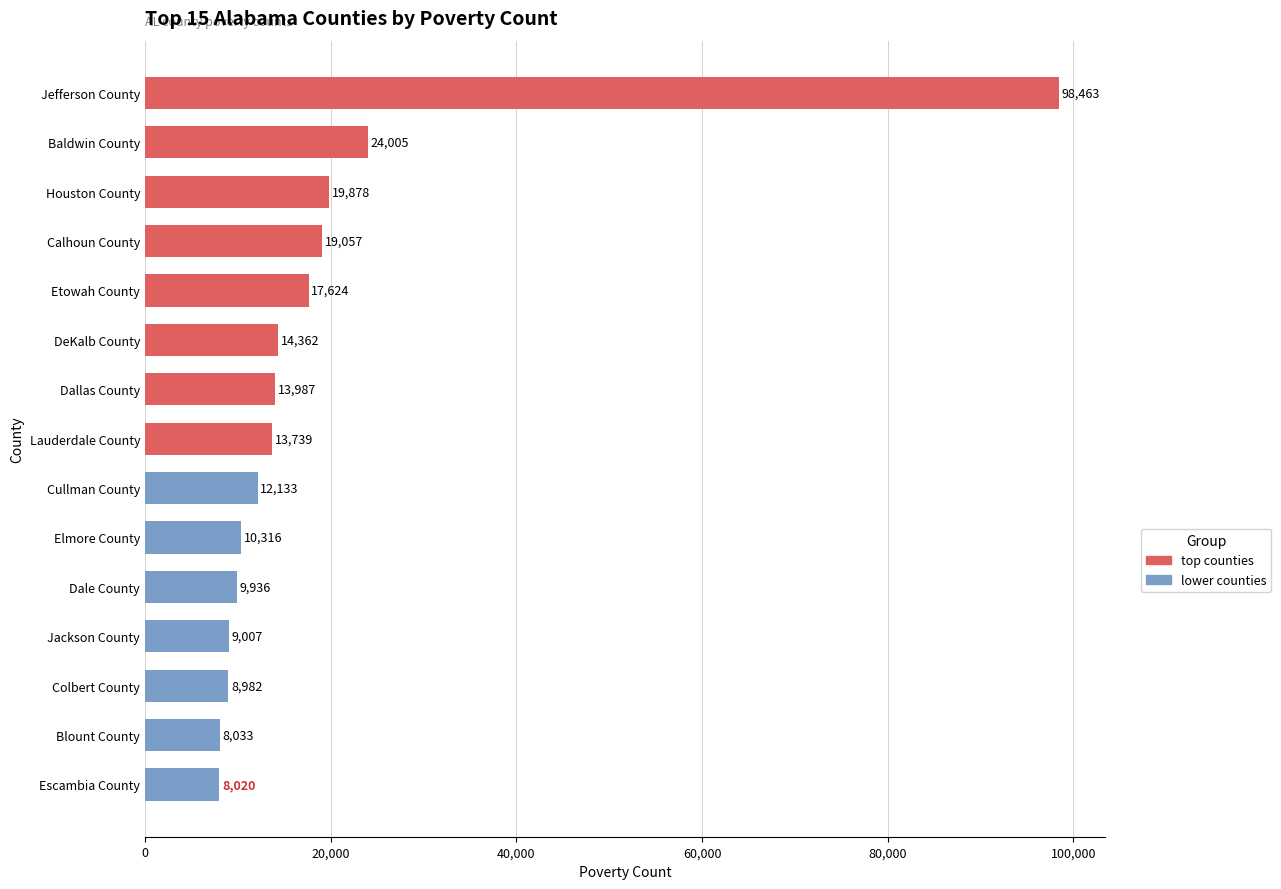

True or false: the data shows 23256 at DeKalb County.

False